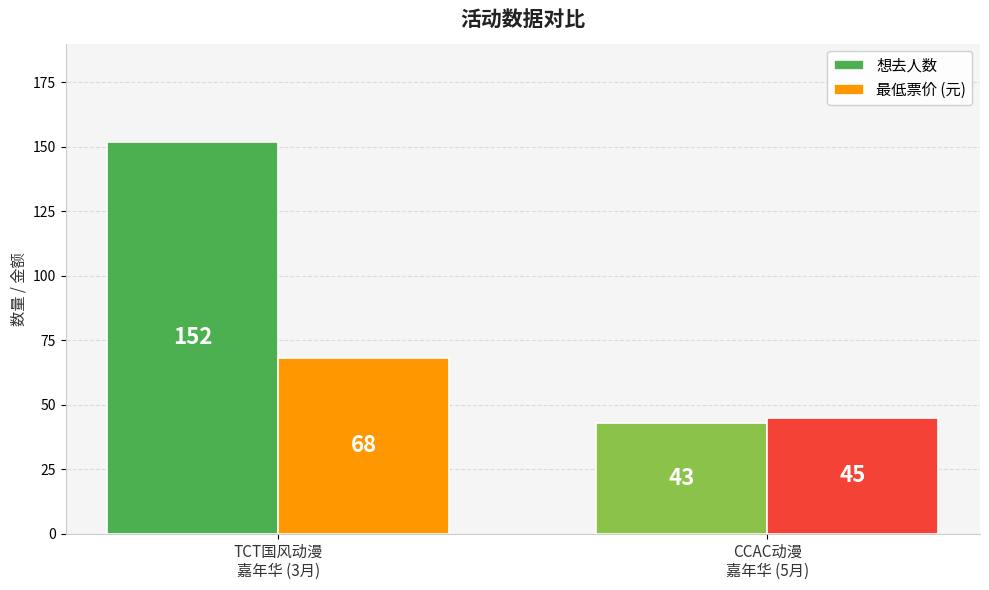

Which series has the widest spread of values?

想去人数